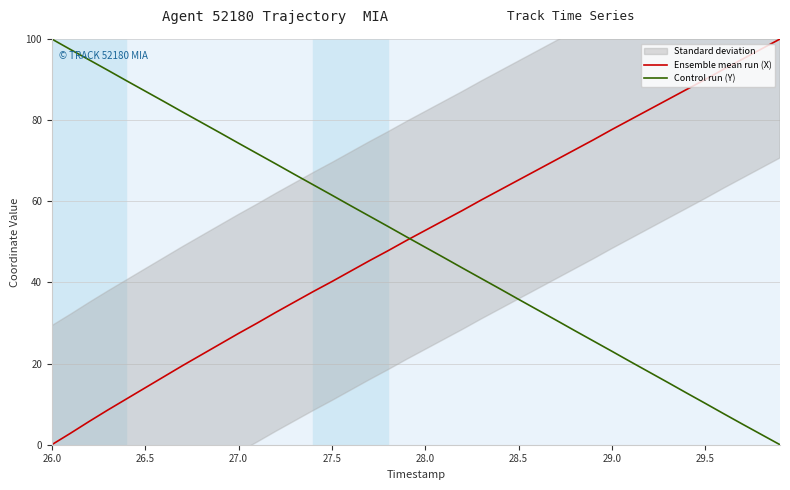

What is the highest value of the Control run (Y) series?

100.0